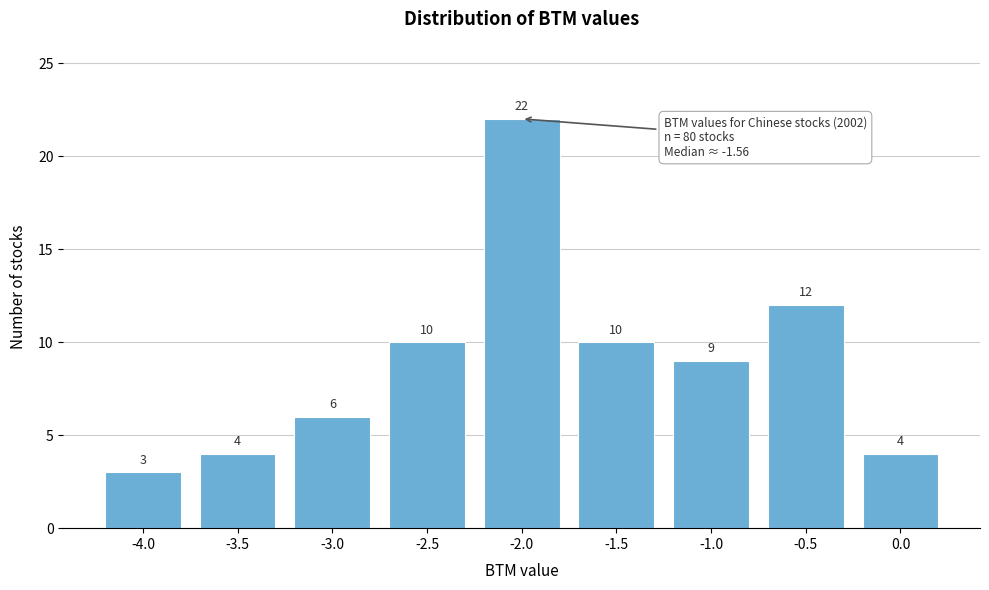

Reading right to left, extract all data points from this chart.

4	12	9	10	22	10	6	4	3